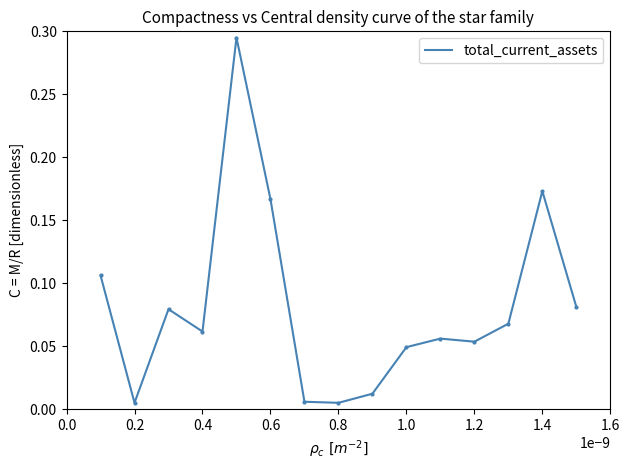

How many lines are shown in the chart?

1